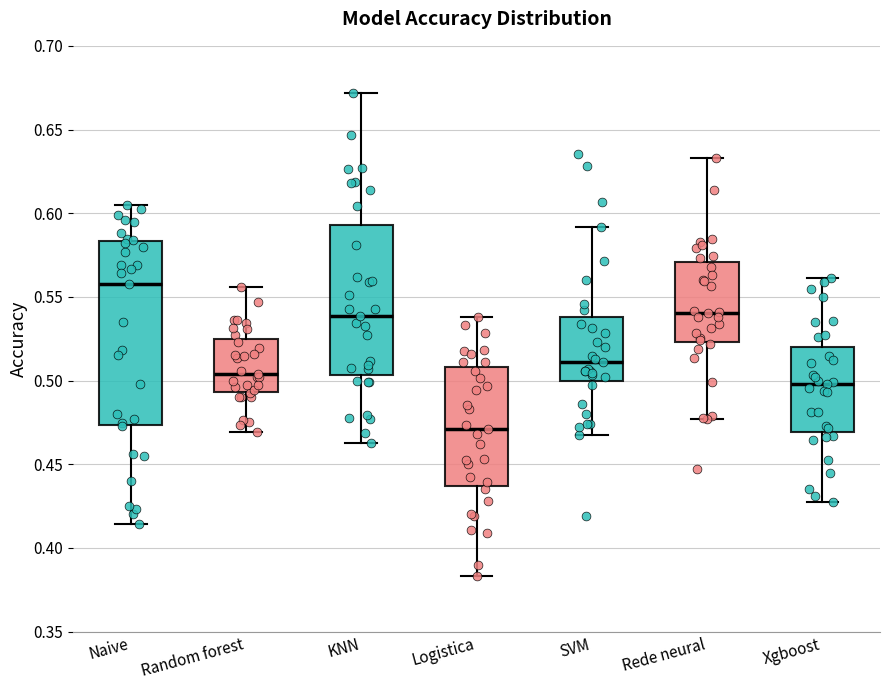

Reading left to right, read every box against the y-axis: the position of its median line, the range the box covers, and the ends of its whiskers. The values are not printed on the chart, so give them approximately, as read against the axis.

Naive: median 0.560, box 0.475 to 0.585, whiskers 0.415 to 0.605
Random forest: median 0.505, box 0.495 to 0.525, whiskers 0.470 to 0.555
KNN: median 0.540, box 0.505 to 0.595, whiskers 0.465 to 0.670
Logistica: median 0.470, box 0.435 to 0.510, whiskers 0.385 to 0.540
SVM: median 0.510, box 0.500 to 0.540, whiskers 0.465 to 0.590
Rede neural: median 0.540, box 0.525 to 0.570, whiskers 0.475 to 0.635
Xgboost: median 0.500, box 0.470 to 0.520, whiskers 0.425 to 0.560